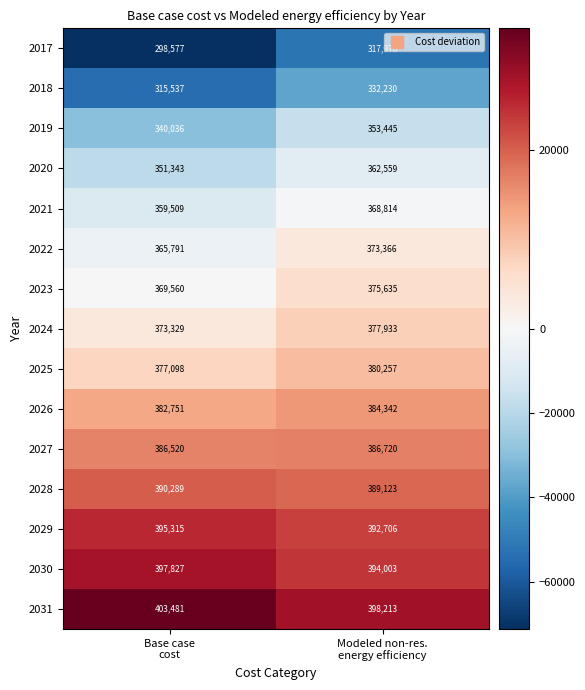

Rank the series by their maximum value, from lowest to highest.

2017, 2018, 2019, 2020, 2021, 2022, 2023, 2024, 2025, 2026, 2027, 2028, 2029, 2030, 2031